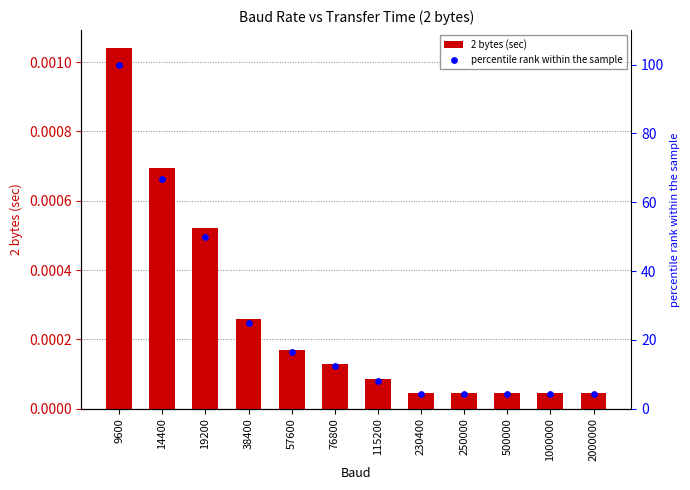

Which series reaches the maximum Y coordinate?

percentile rank within the sample